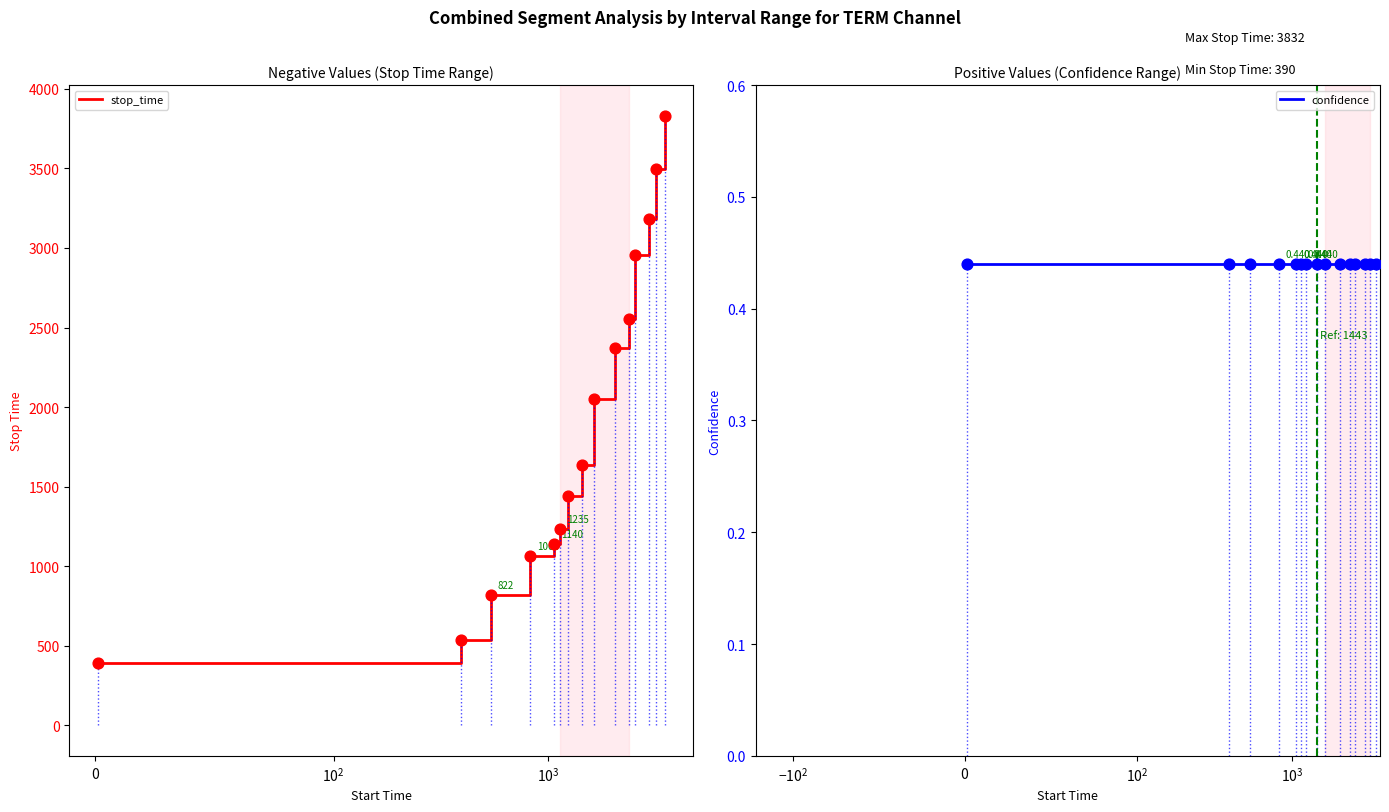

At how many categories does at least one series exceed 2363?

6